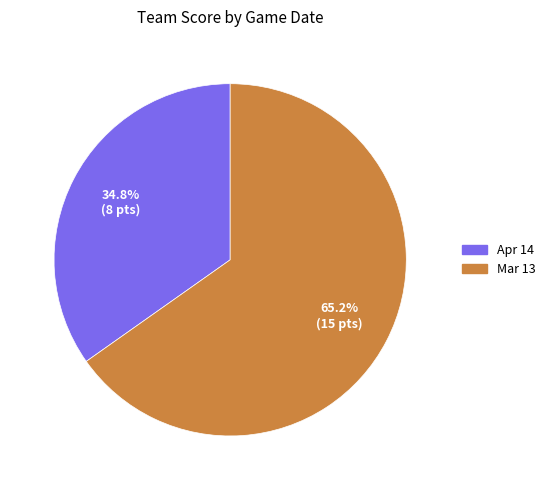

To the nearest percent, what is the difference between the Mar 13 and Apr 14 slice percentages?

30%